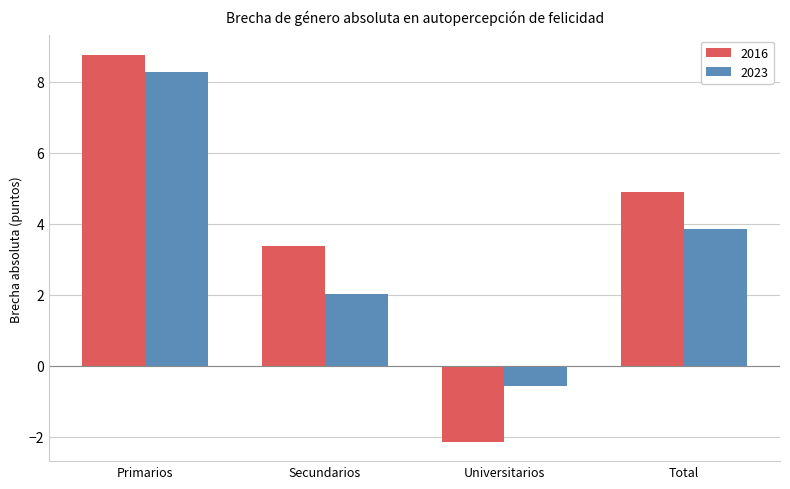

What is the difference between the highest and lowest values at Secundarios?

1.3